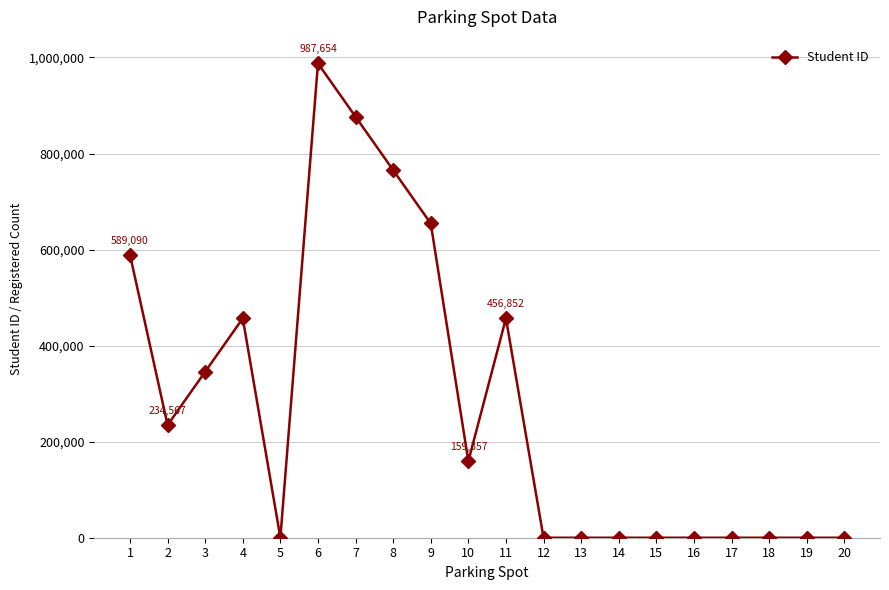

True or false: the data shows 0 at 13.

True